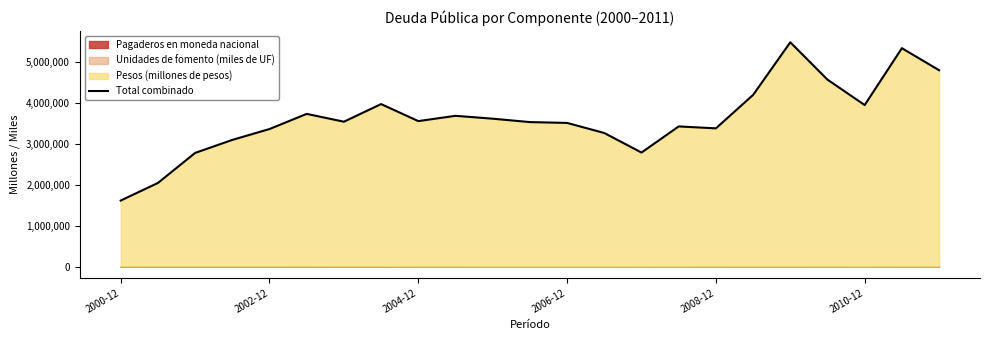

Is it true that the value at 17 is 2458805.0?

False